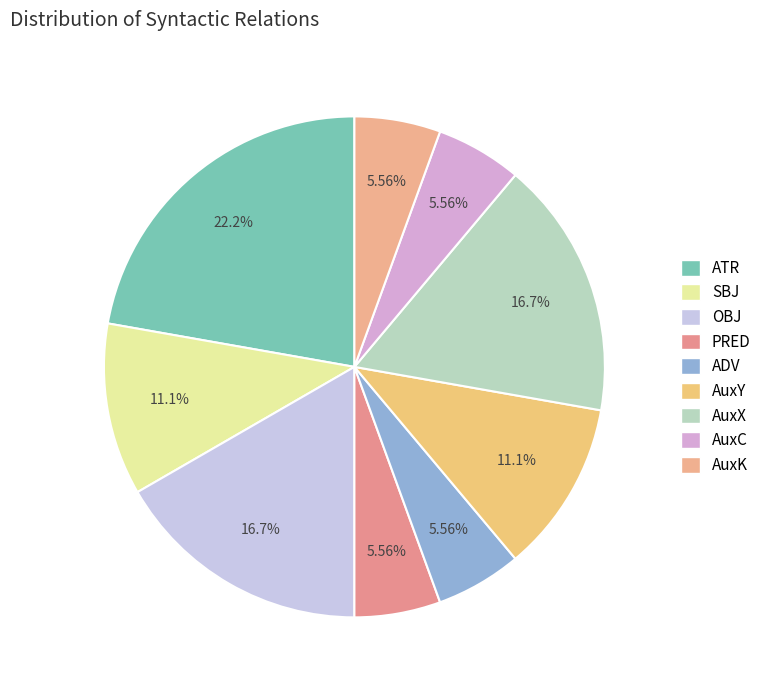

Is it true that AuxK is 6% of the pie?

True